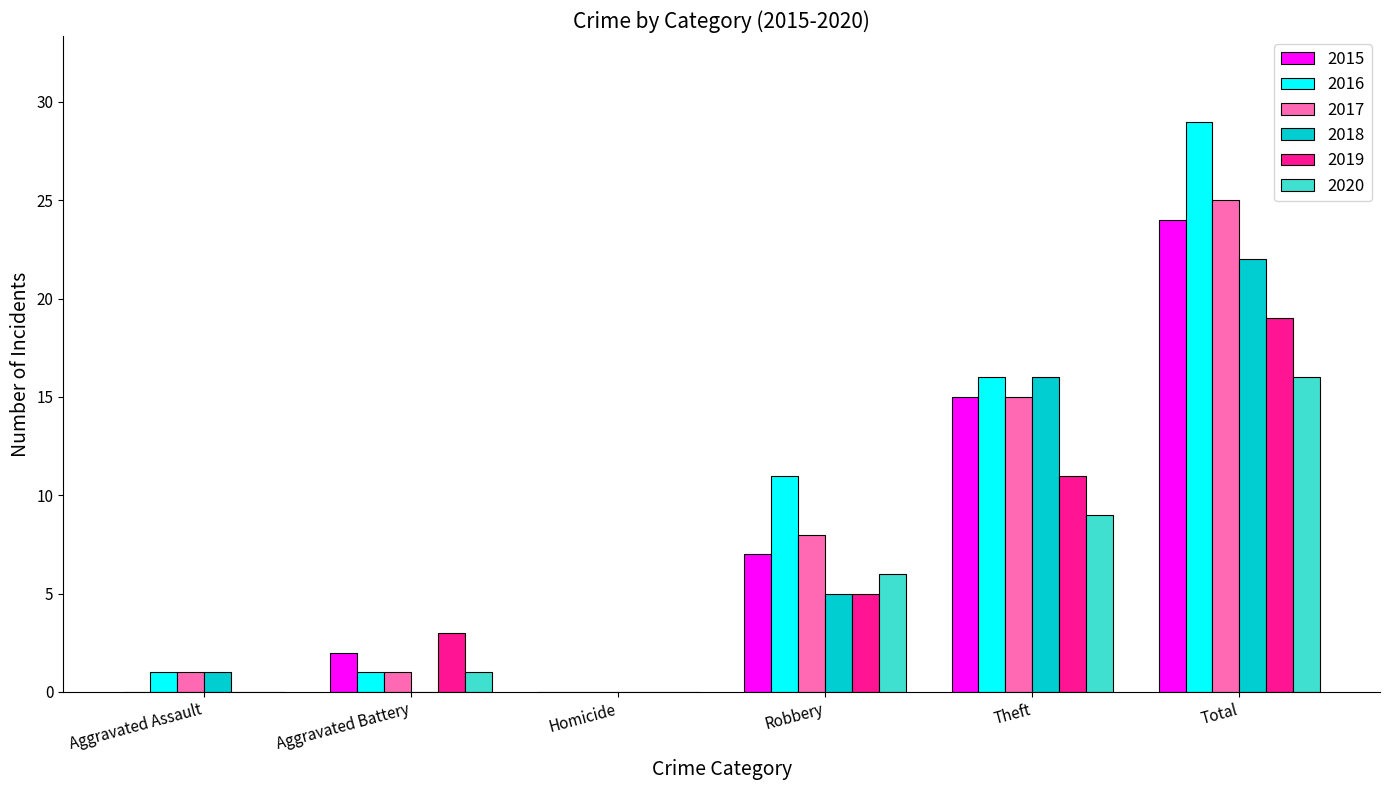

The 2020 series shows 9 at Theft. True or false?

True